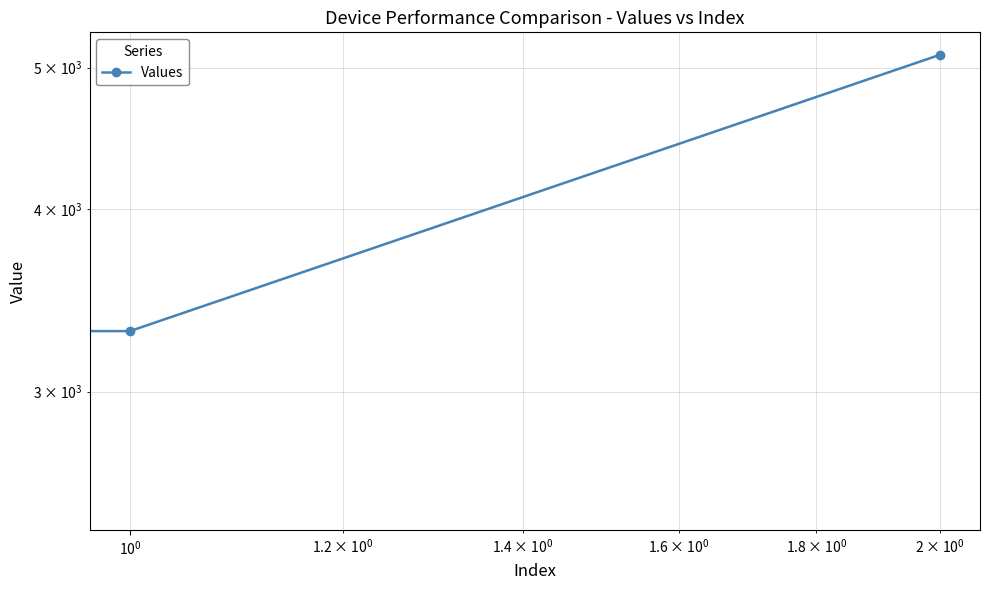

What is the difference between the second highest and minimum values?

800